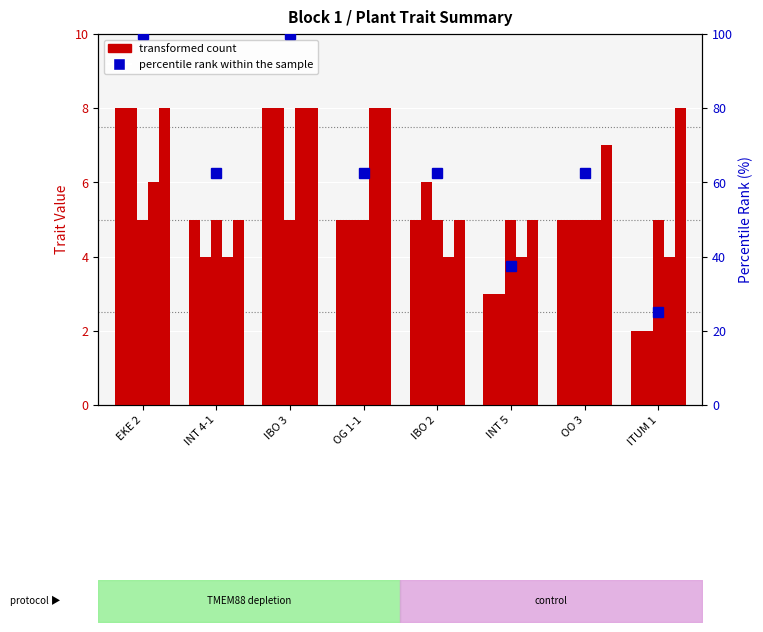

Between OG 1-1 and ITUM 1, which series saw the biggest shift?

percentile rank within the sample